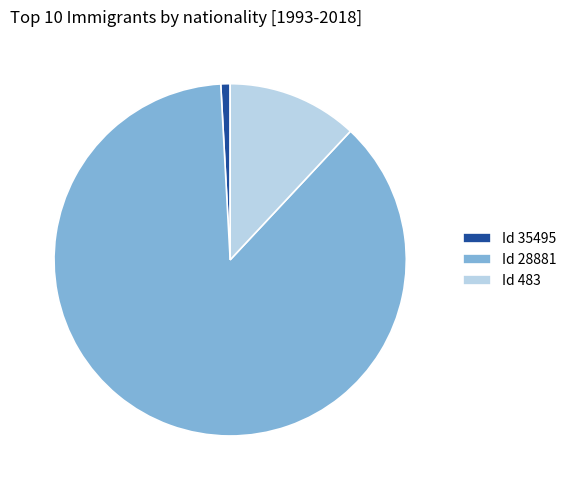

Which category has the biggest portion of the pie?

Id 28881